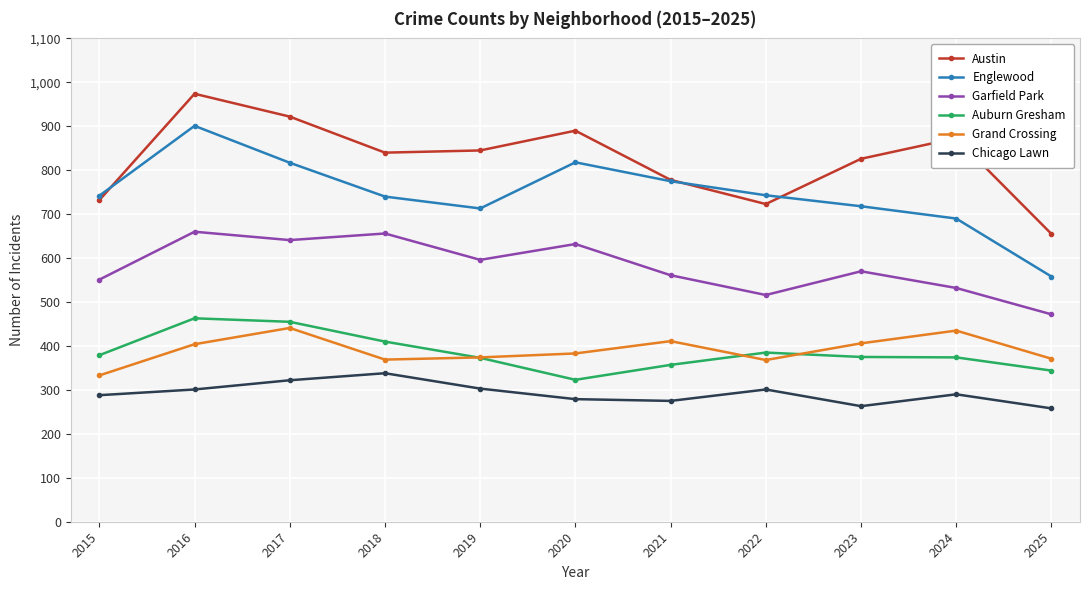

What is the spread (max minus min) of values at 2018?

502